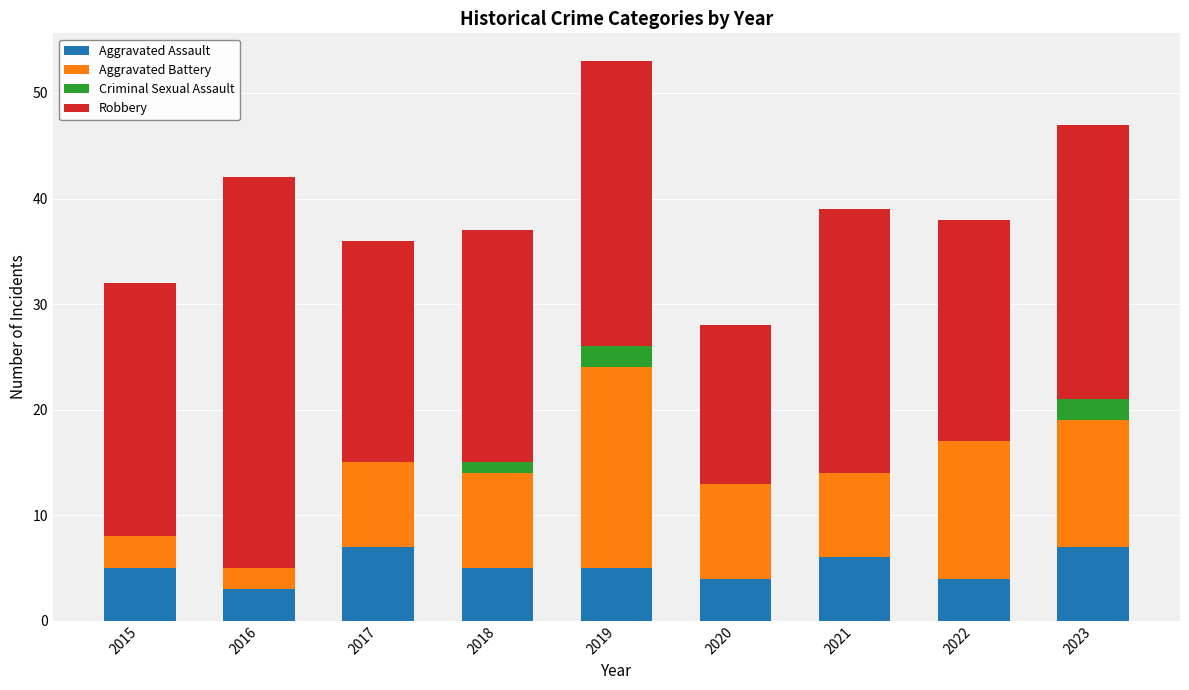

Are the bars horizontal?

No